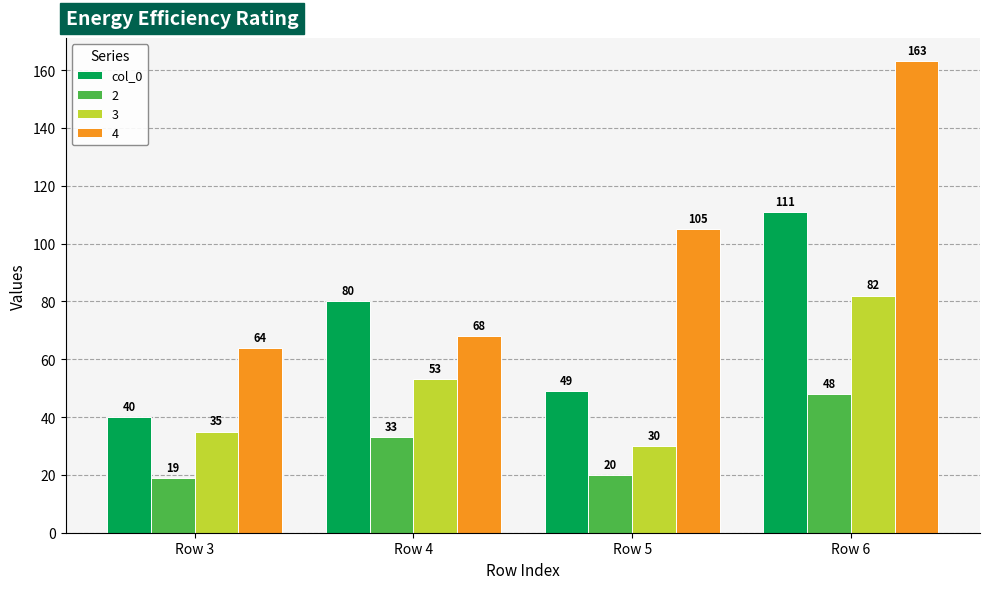

How many bars are there in total?

16